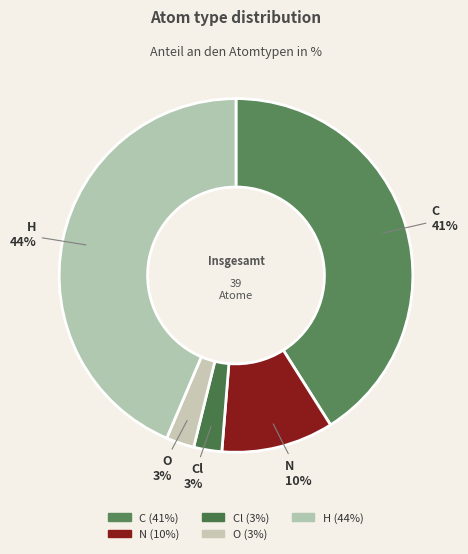

To the nearest percent, what is the difference between the largest and smallest slice percentages?

41%